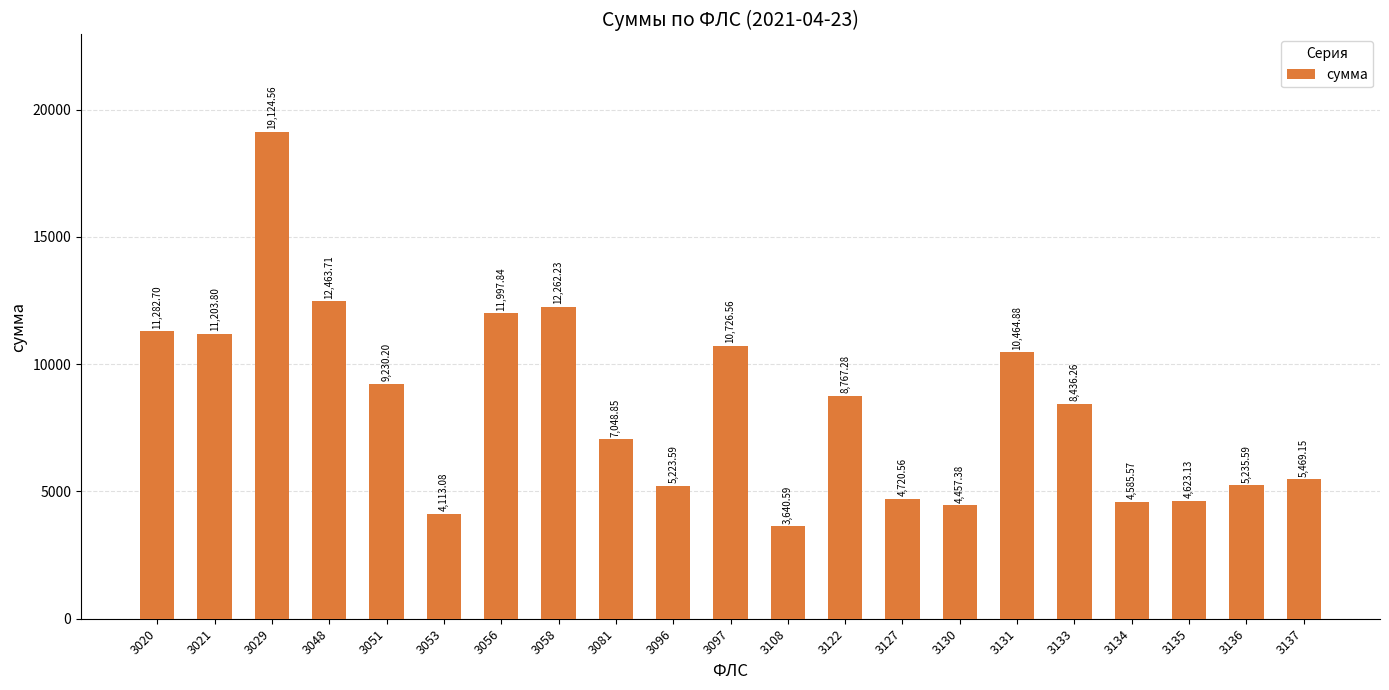

At which label does the data first exceed 8436?

3020